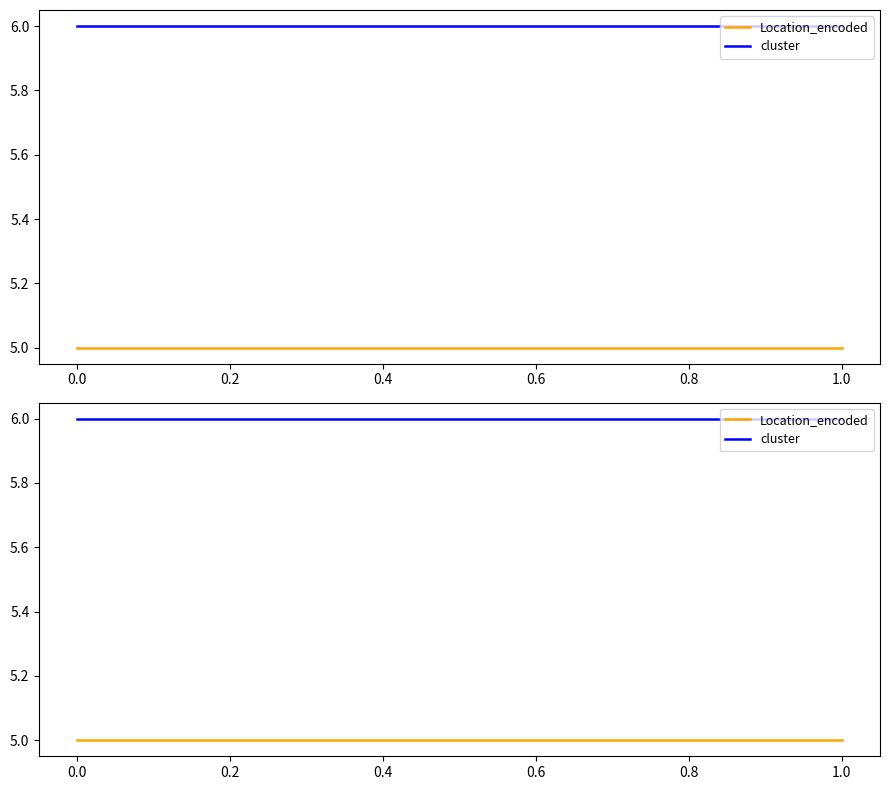

True or false: cluster has a value of 6 at 1.0.

True